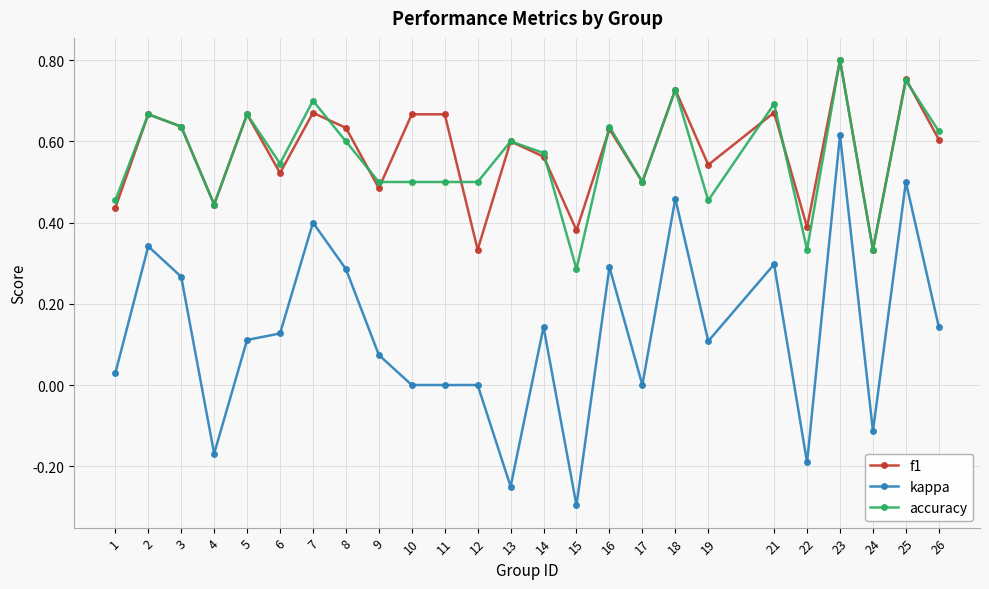

True or false: kappa and f1 intersect in this chart.

False